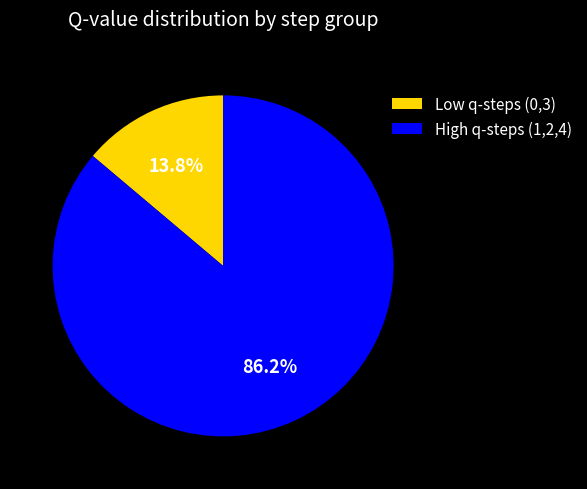

What is the total percentage of Low q-steps (0,3) and High q-steps (1,2,4)?

100.0%